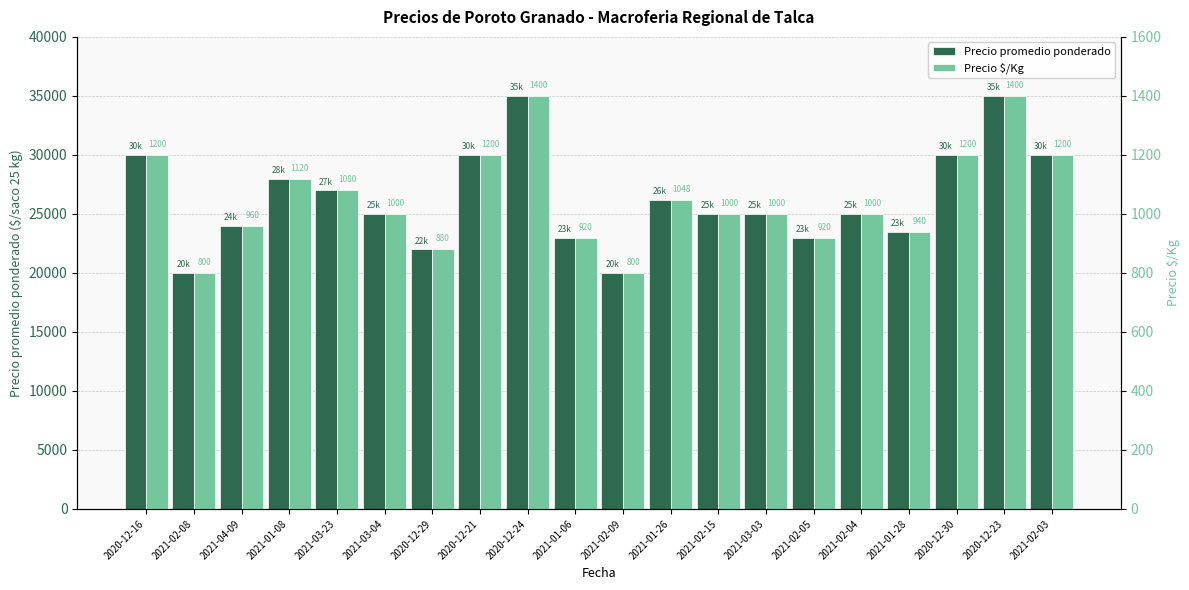

True or false: Precio $/Kg has a value of 548 at 2021-02-15.

False